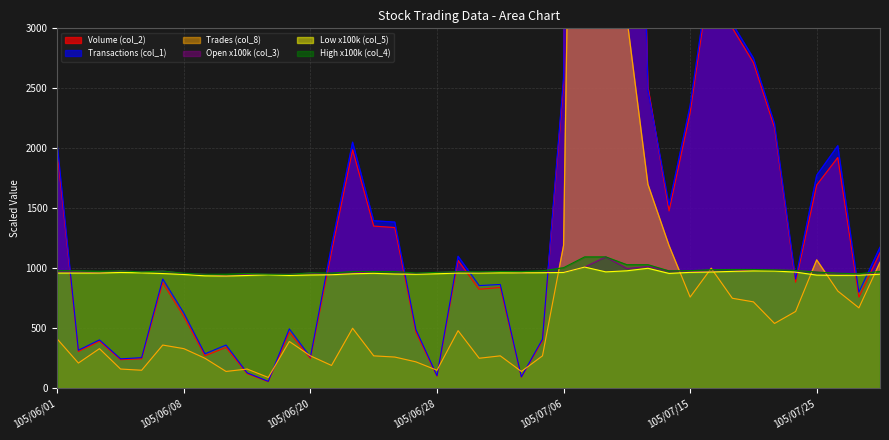

True or false: col_8 has a value of 188.2 at 105/07/04.

False